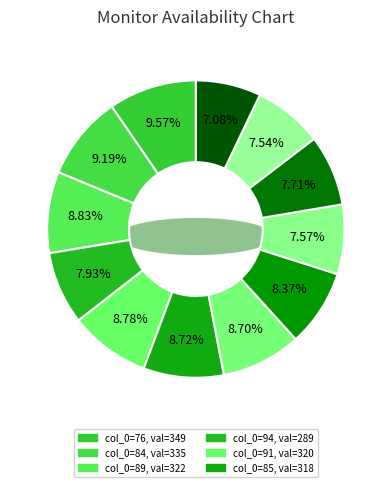

Combined, what portion of the pie is 83 and 89?

15.1%